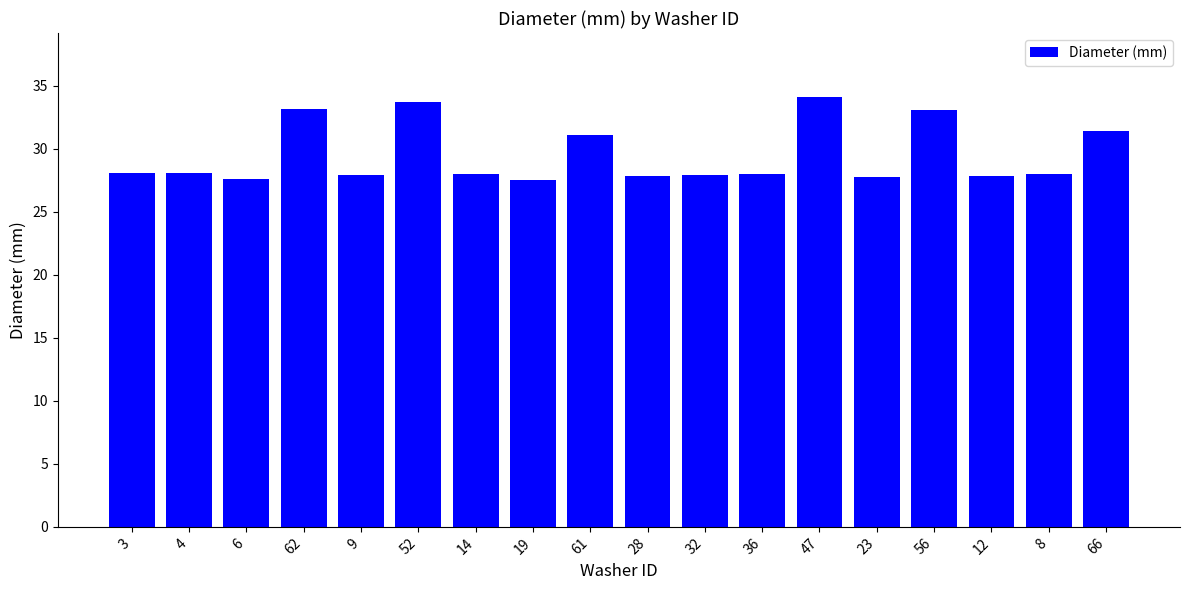

True or false: the data shows 28.0 at 14.

True